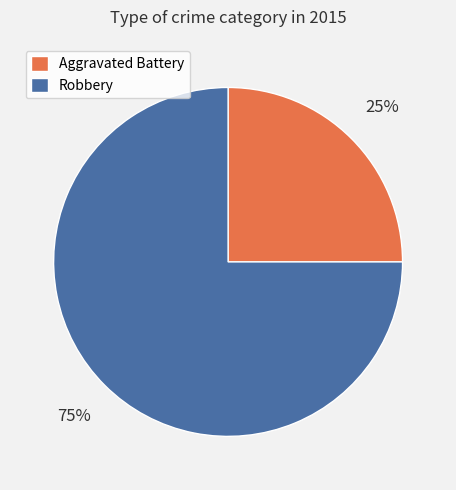

Does any single category account for the majority?

Yes